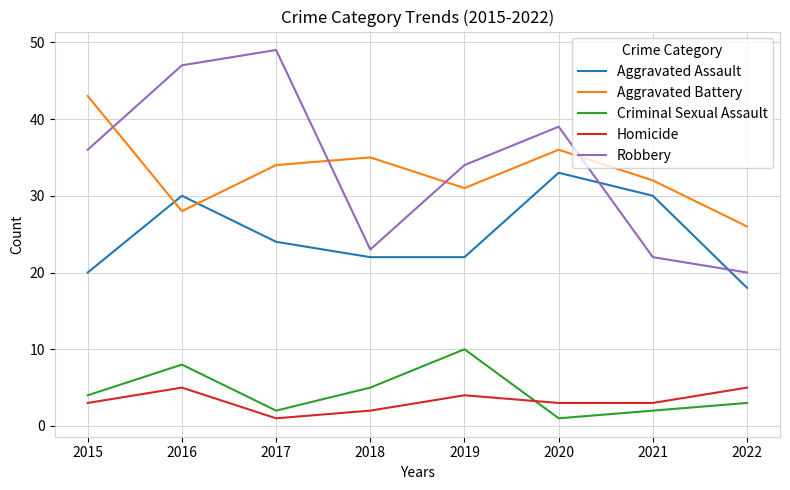

Where is the first local maximum for Homicide?

2016